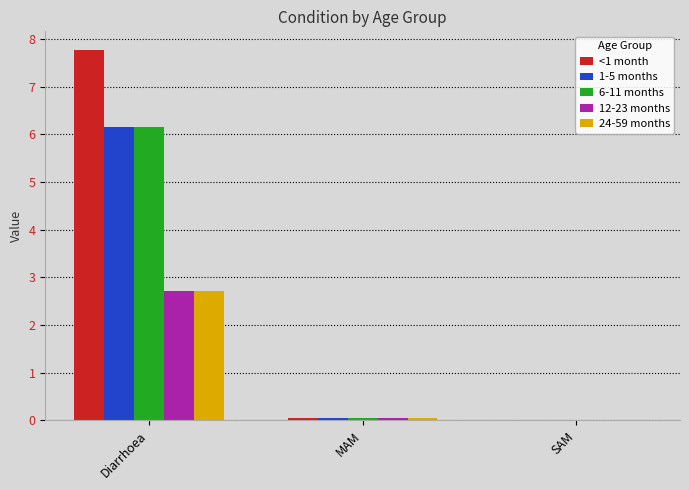

Which series has the largest total across all categories?

<1 month